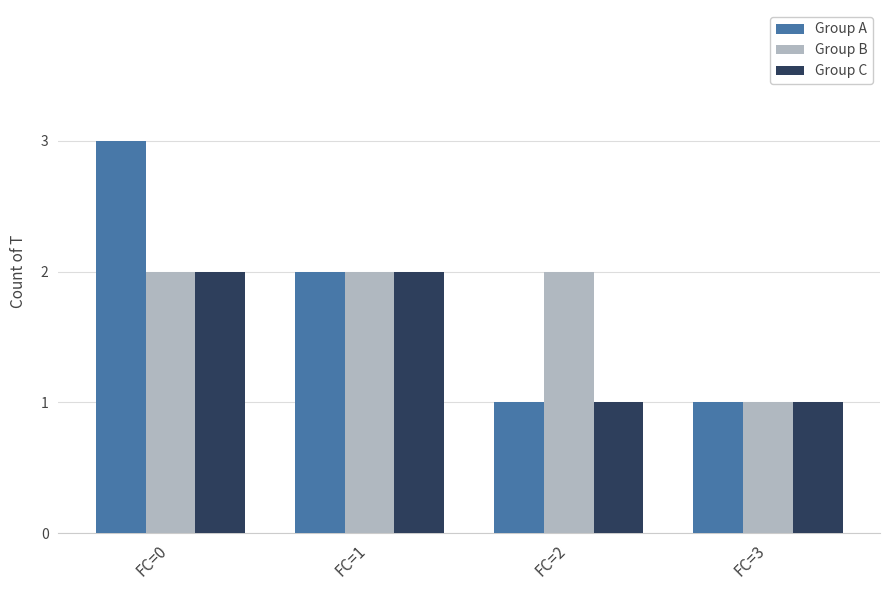

Where does the Group A series first go above 2?

FC=0